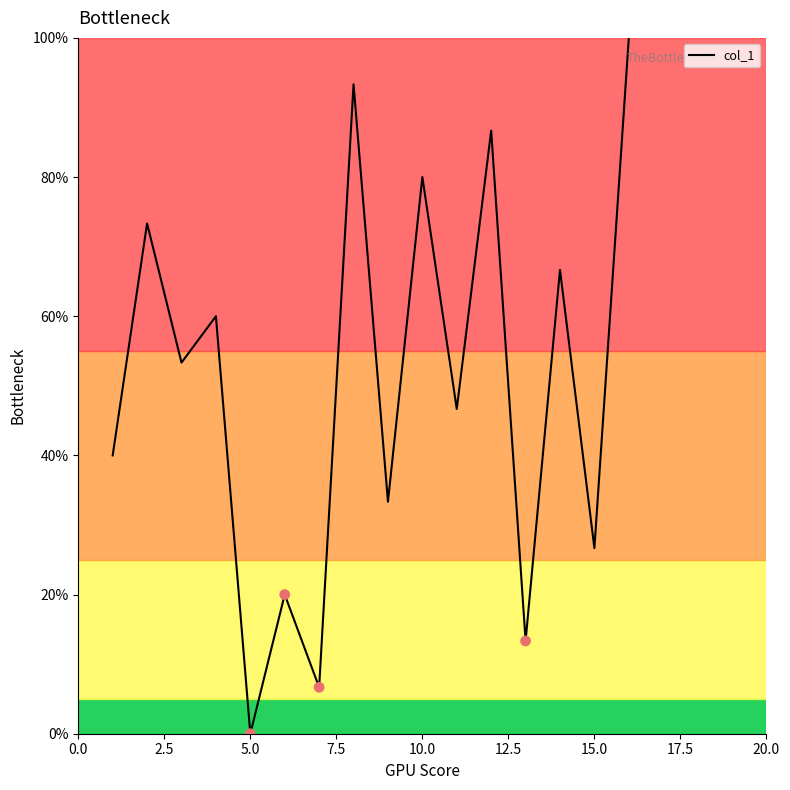

What is the difference between the maximum and minimum values?

100.0